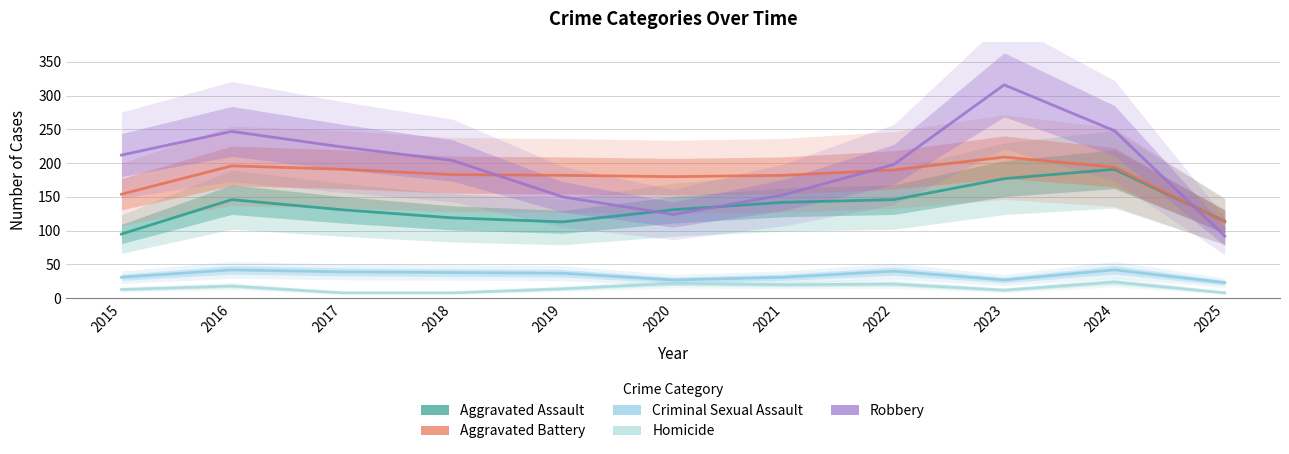

True or false: Criminal Sexual Assault has a value of 74 at 2016.

False